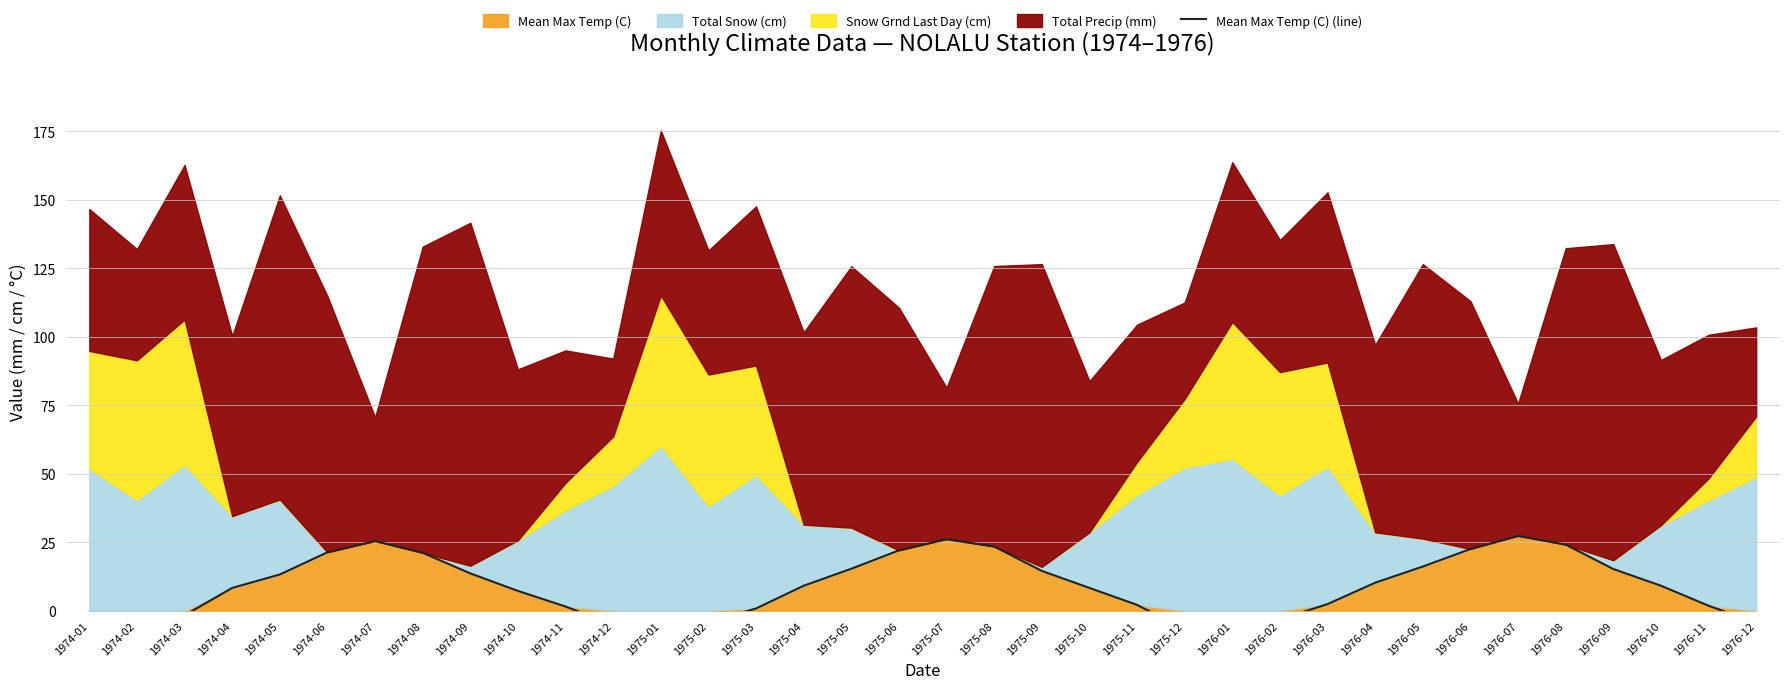

What is the label of the 33rd point from the left?

1976-09